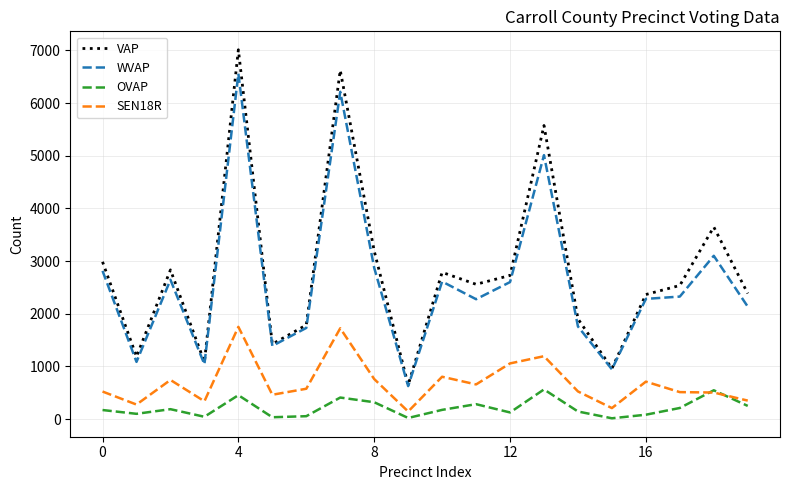

What is the highest value of the VAP series?

7012